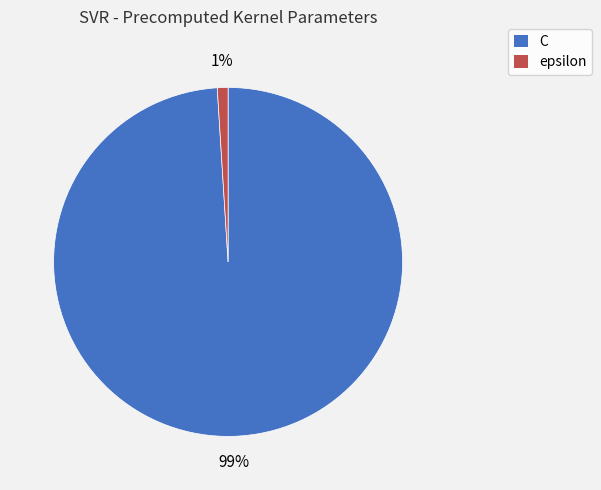

Does any single category account for the majority?

Yes